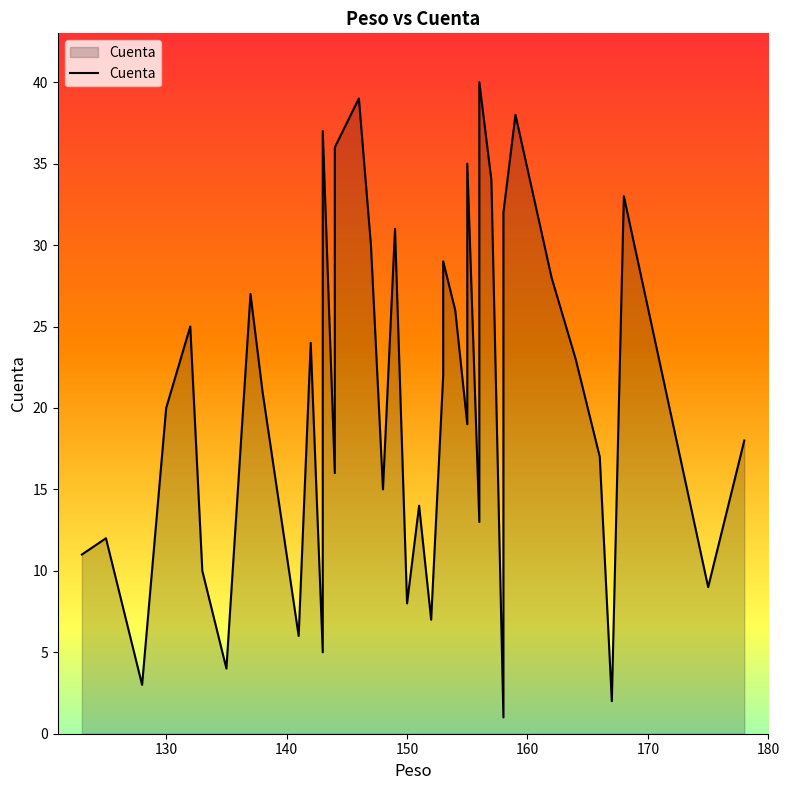

What is the change in value from 140 to 180?

+1